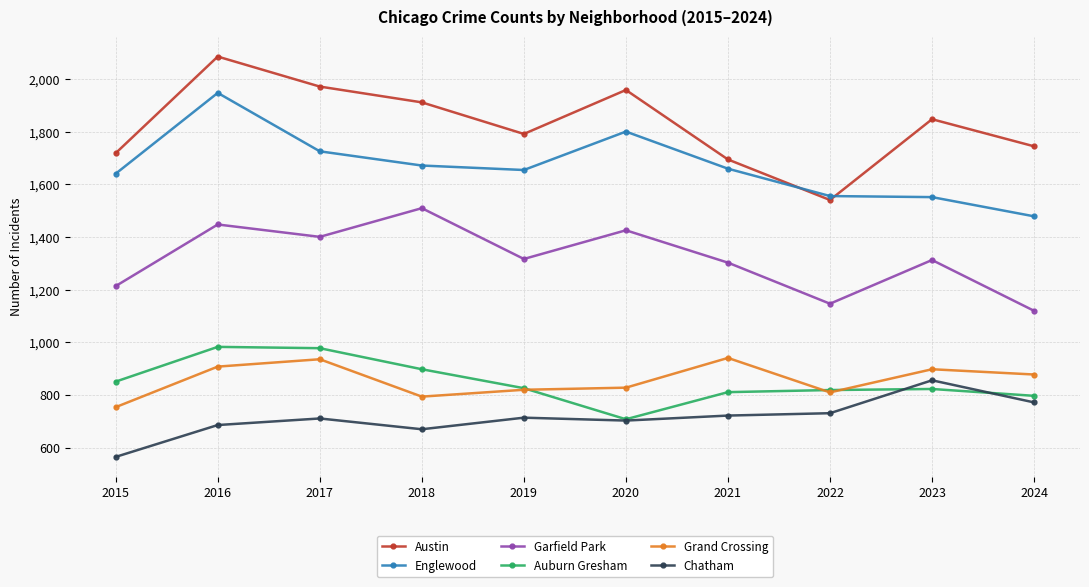

At which label is Austin closest to 1813?

2019